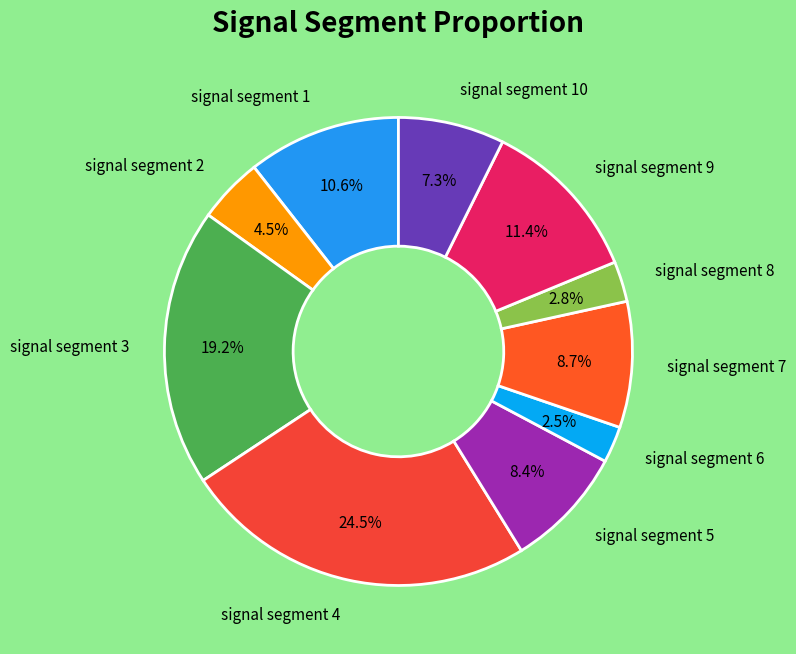

How many slices are in this pie chart?

10